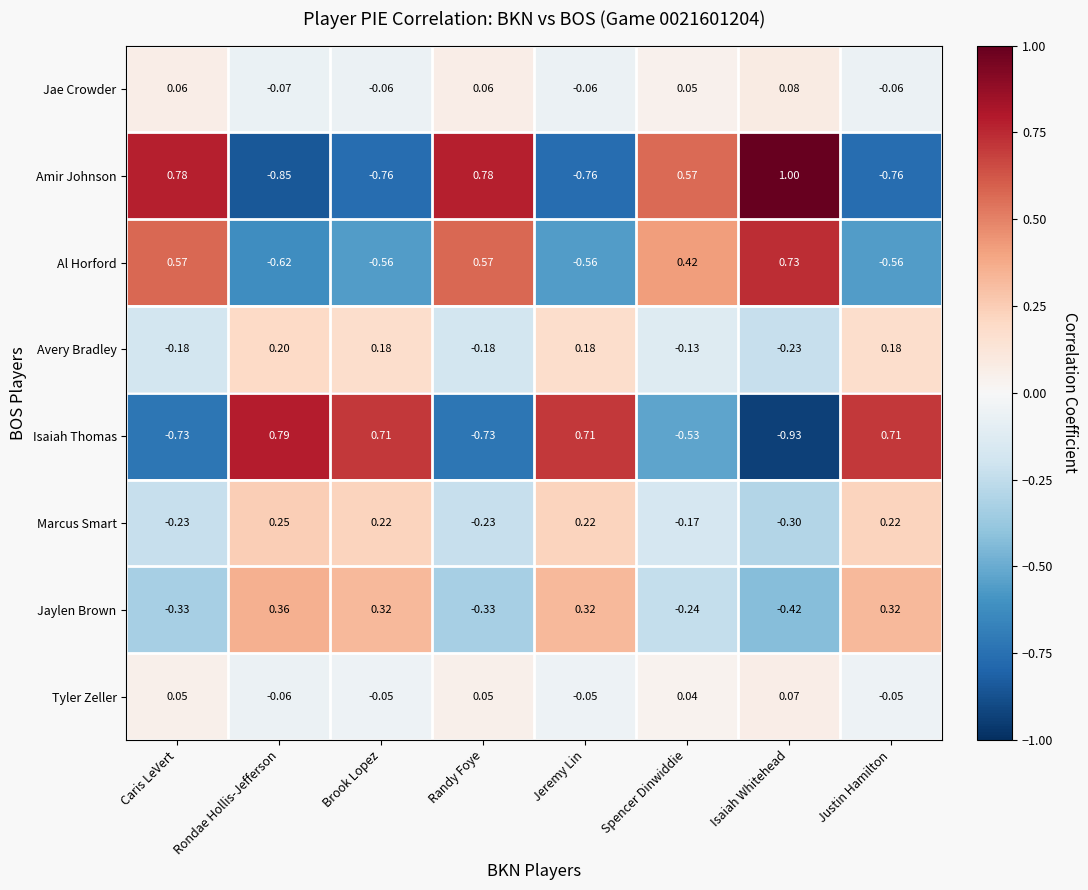

What is the spread (max minus min) of values at Rondae Hollis-Jefferson?

1.6